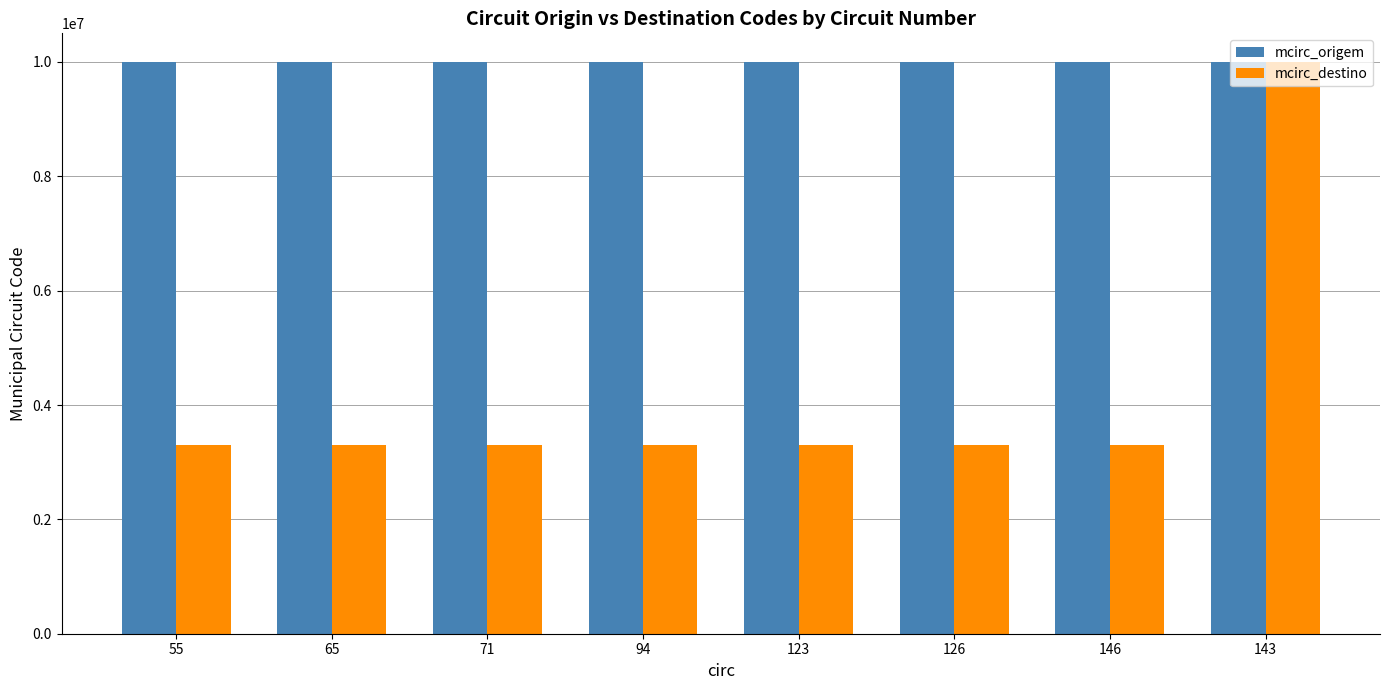

Is it true that mcirc_origem equals 9999987 at 146?

True